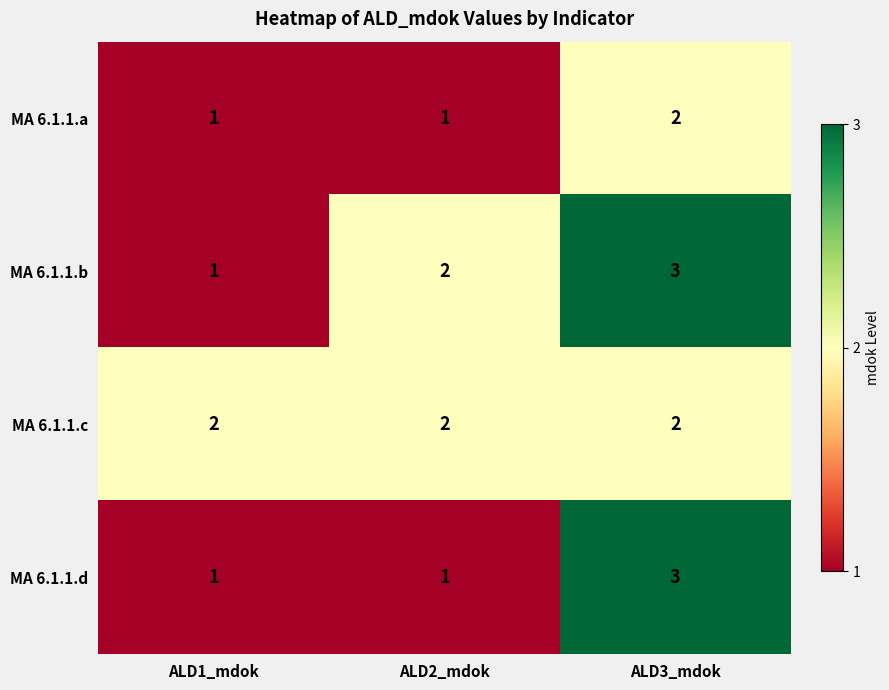

Which category has the highest value in the MA 6.1.1.b series?

ALD3_mdok